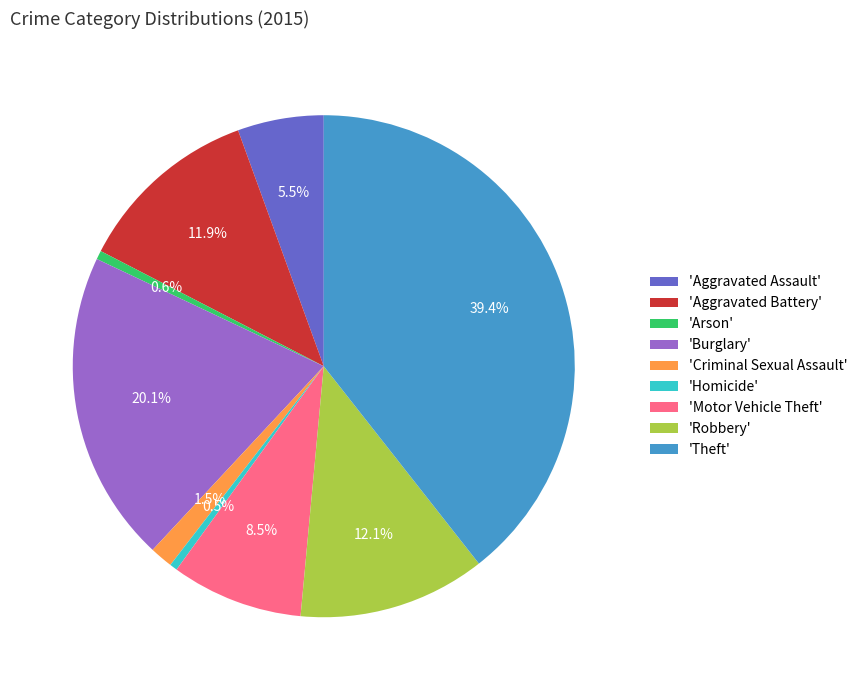

How many segments does this pie chart have?

9